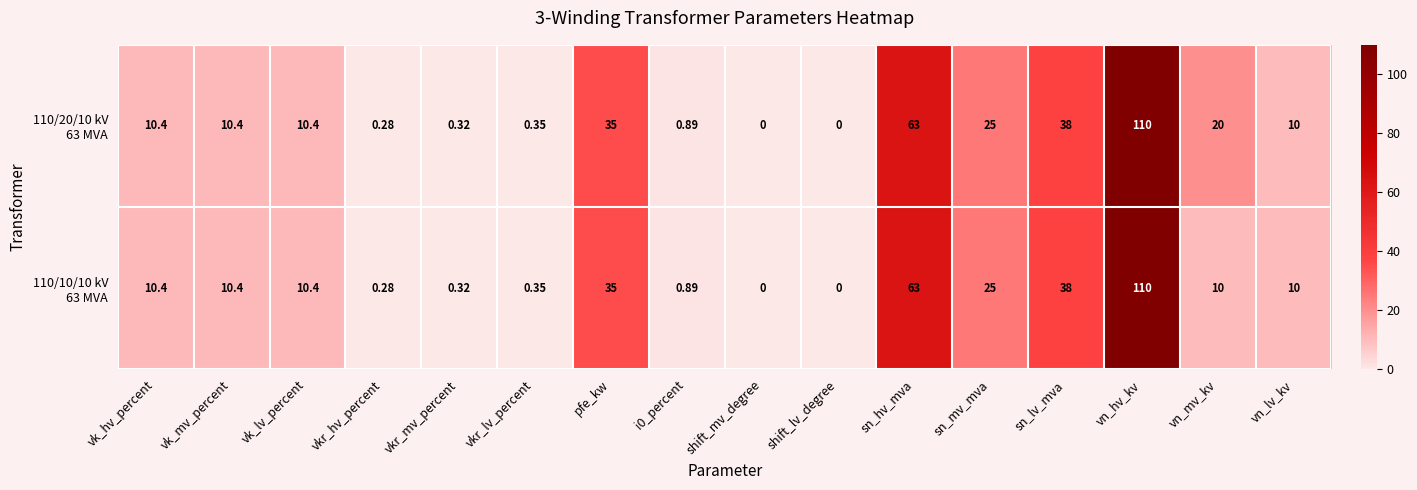

At which category does the chart reach its peak across all series?

vn_hv_kv